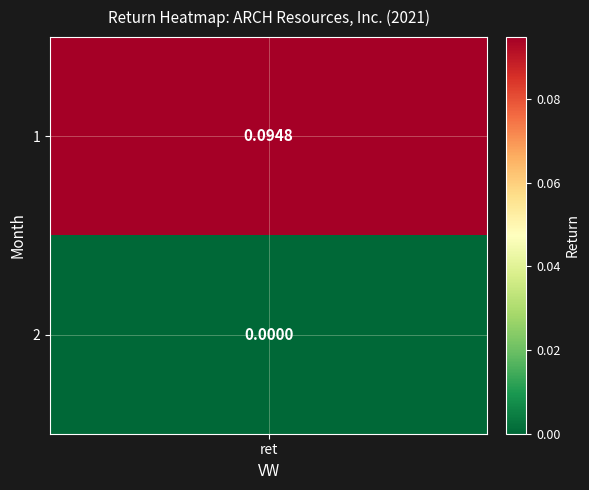

What is the change in value from 1 to 2?

-0.1